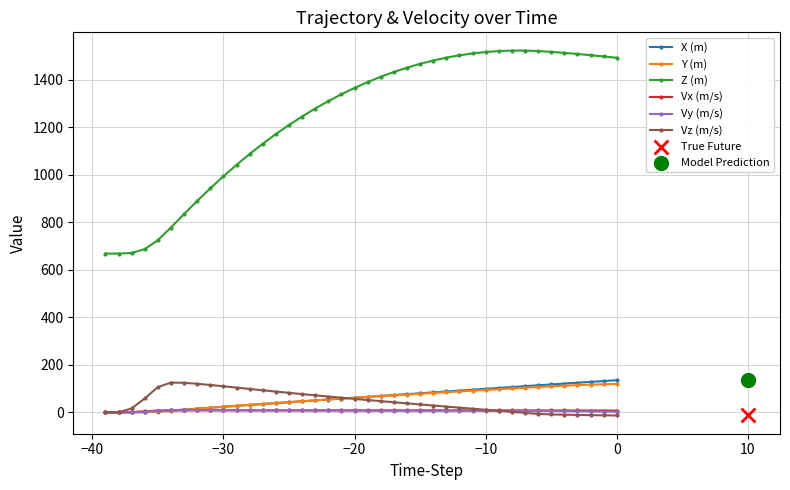

Which series has the largest total across all categories?

Z (m)